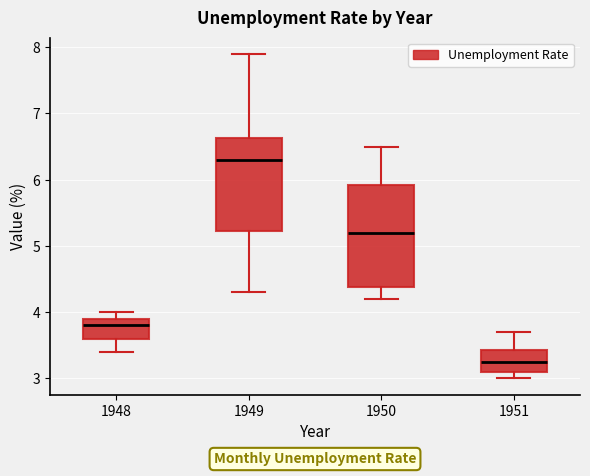

Where does the lower whisker of the box at x = 1948 end on the y-axis? The values are not printed on the chart, so give them approximately, as read against the axis.

3.4